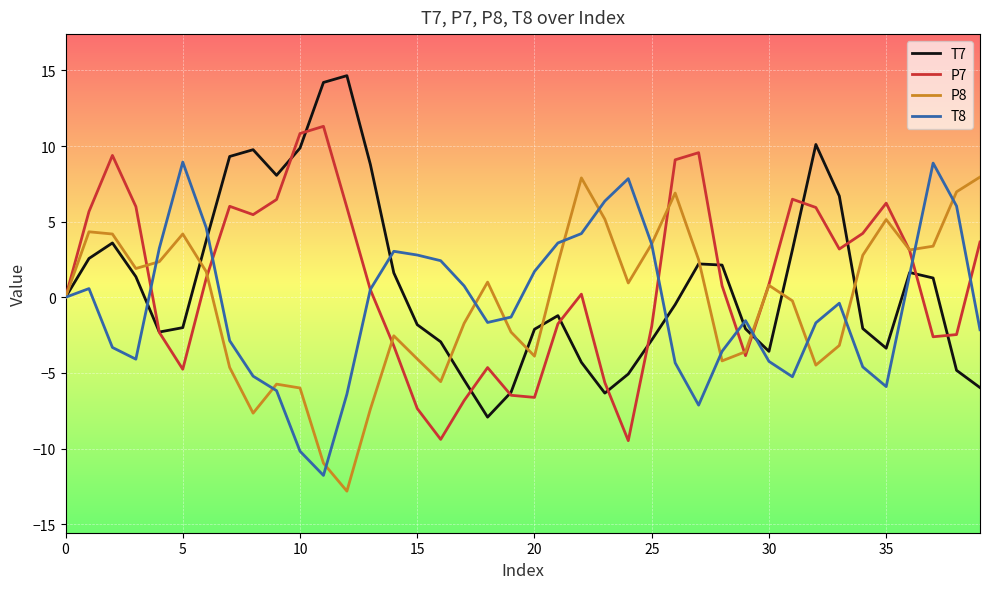

What is the greatest value displayed?

14.7